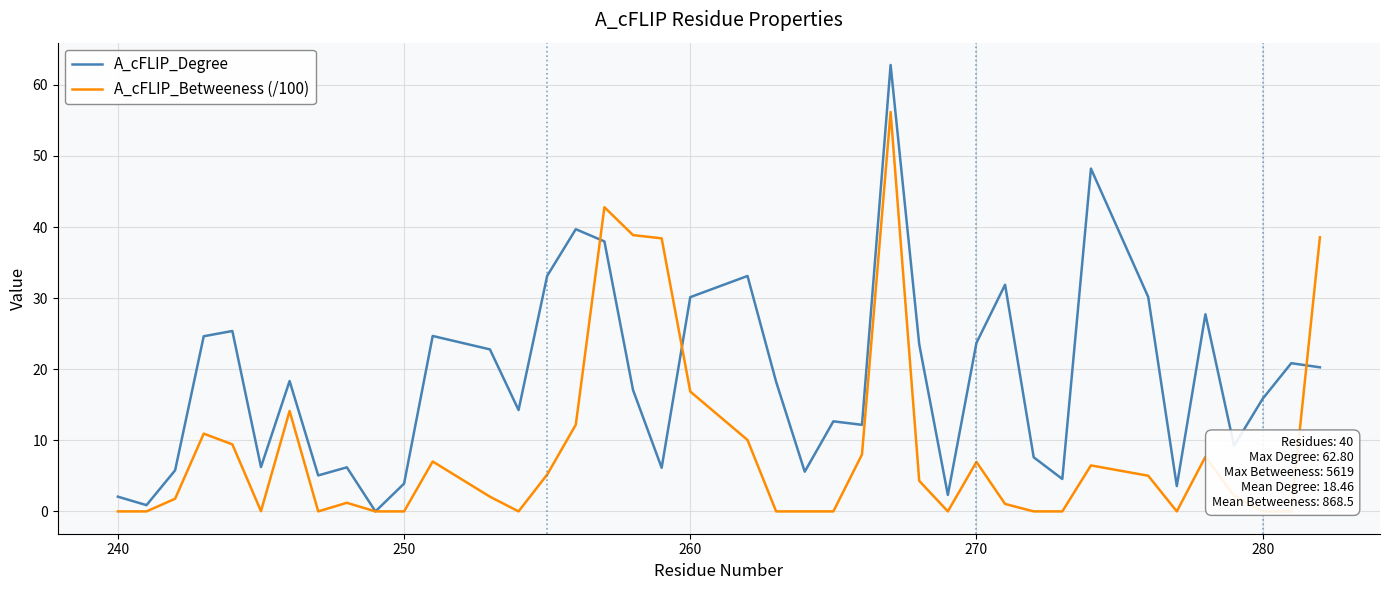

Which series has the largest range (max minus min)?

A_cFLIP_Degree